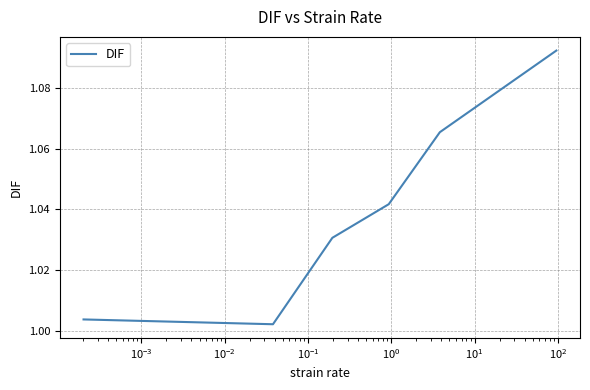

True or false: there are more than 0 points higher than both neighbors.

False